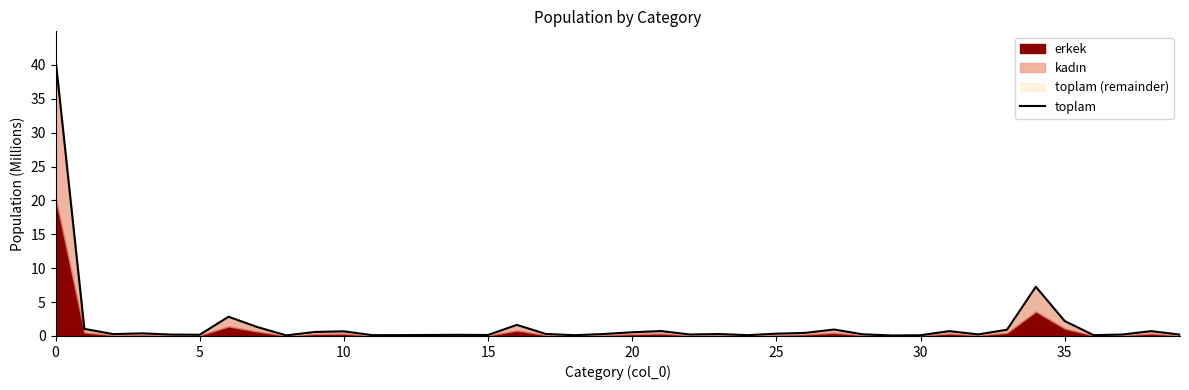

What is the change in value from 10 to 11?

-0.2